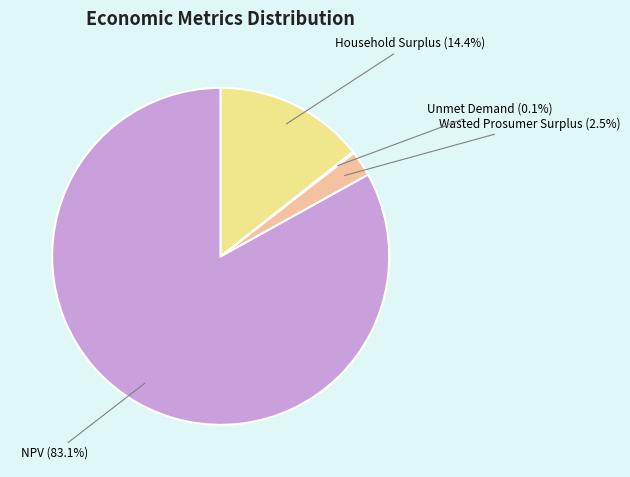

What portion of the pie excludes Wasted Prosumer Surplus?

97.5%